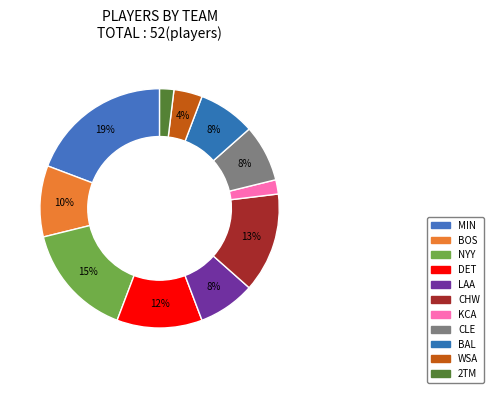

What percentage do BOS and DET together represent?

21.2%